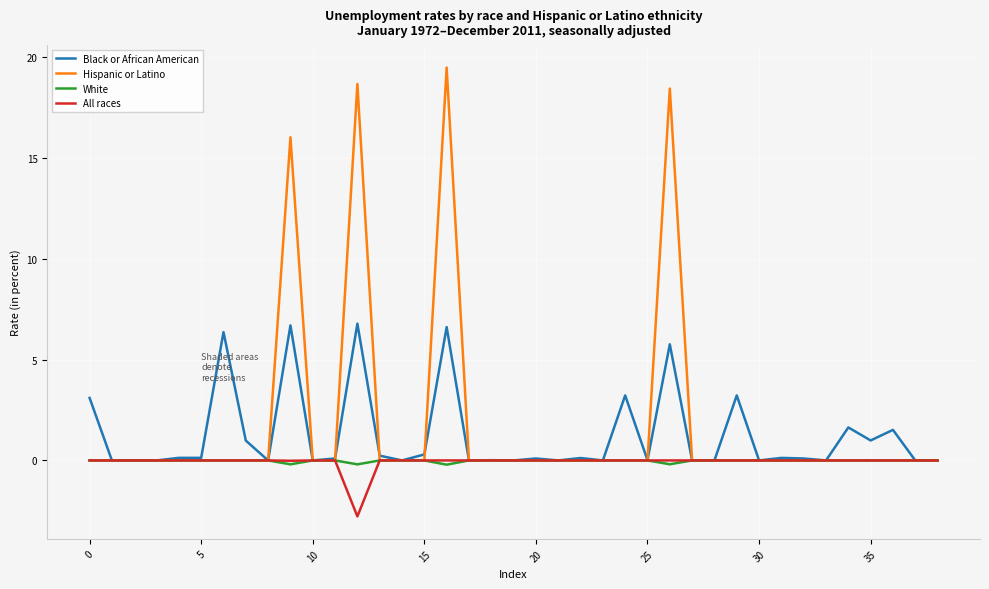

Which series has the largest range (max minus min)?

Hispanic or Latino